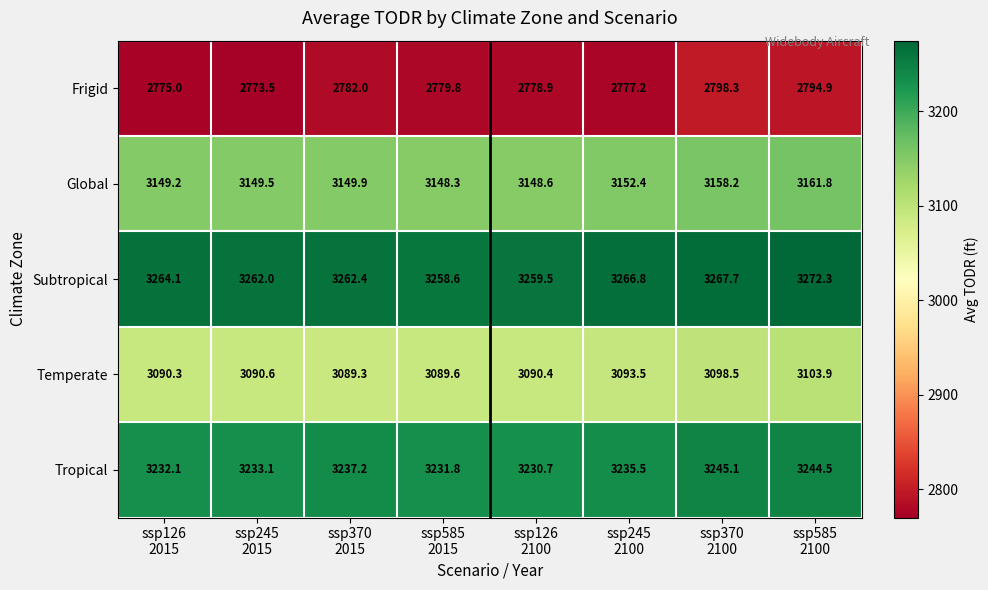

What is the sum of all Subtropical values?

26113.4